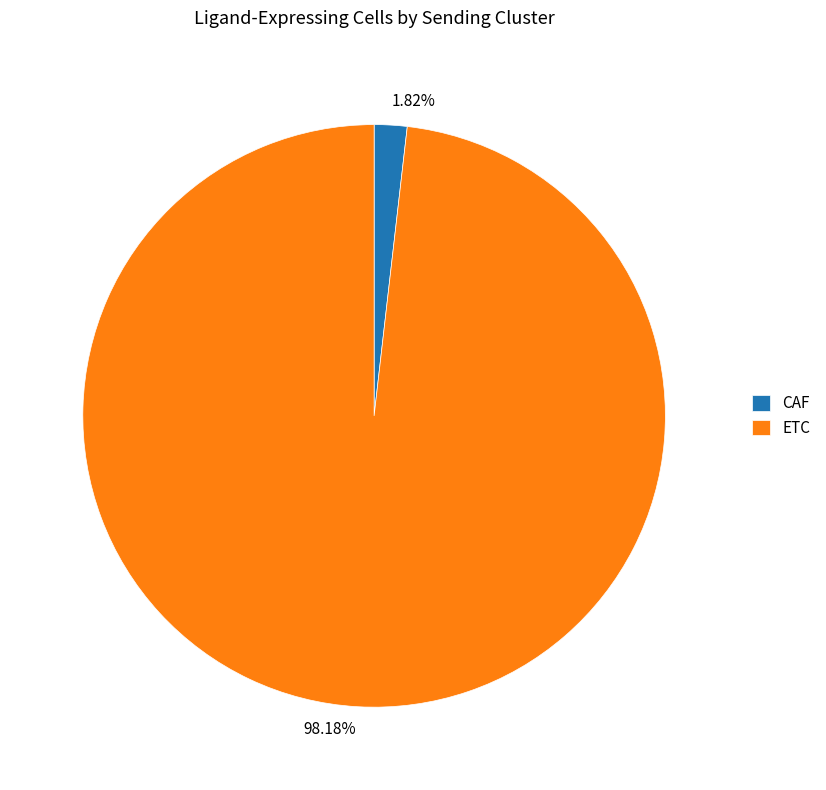

What percentage is the ETC slice, to the nearest percent?

98%